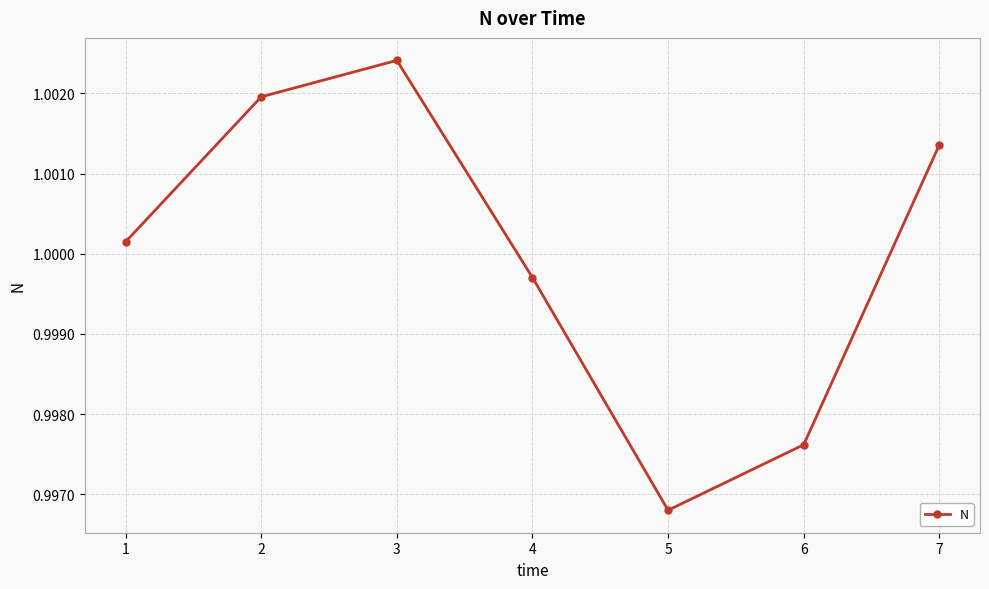

What is the sum of the values at 2 and 4?

2.0